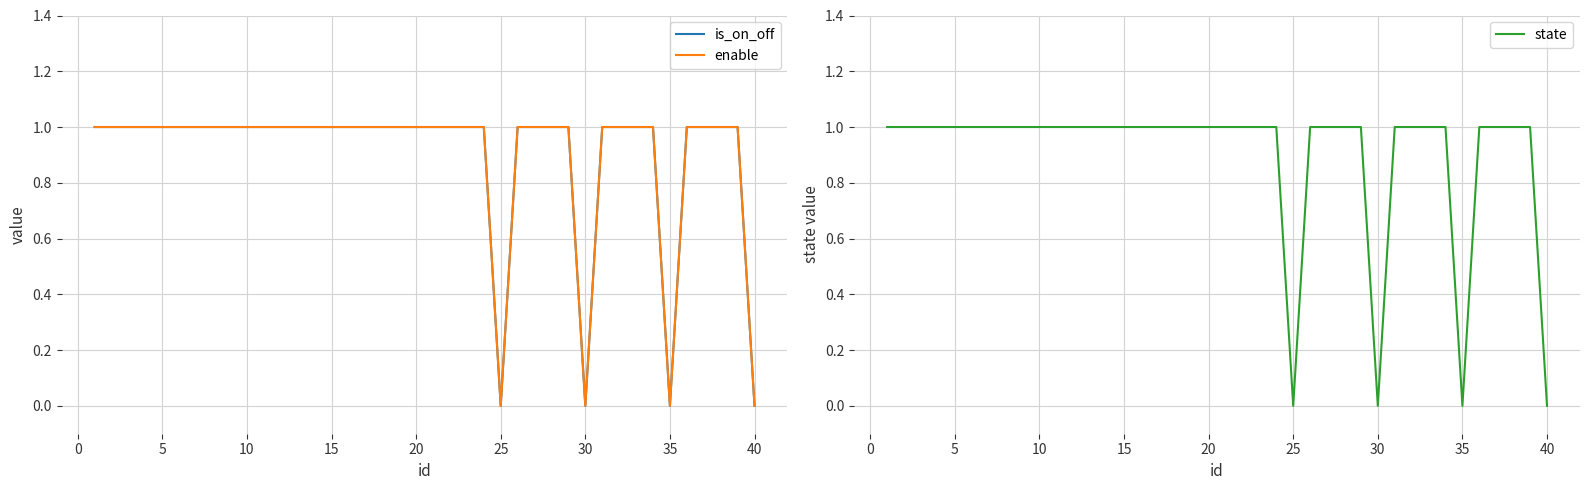

True or false: is_on_off has more than 1 interior local peaks.

False